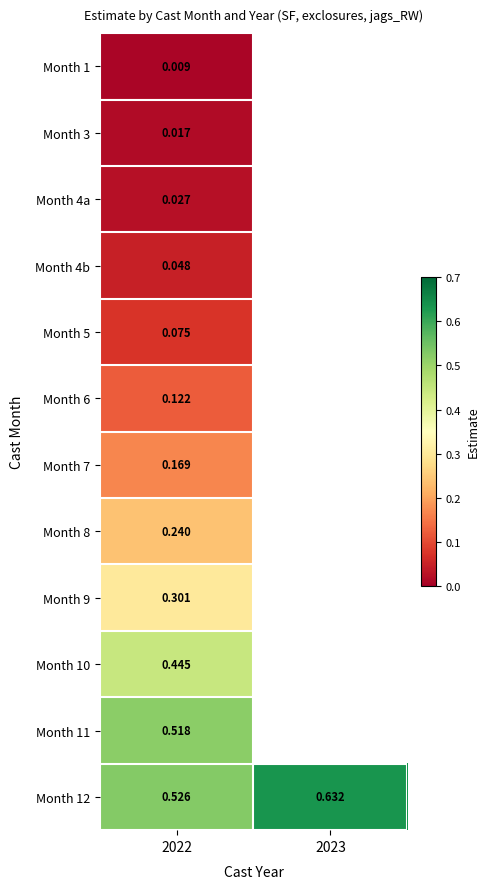

At which category is the sum across all series the highest?

2022